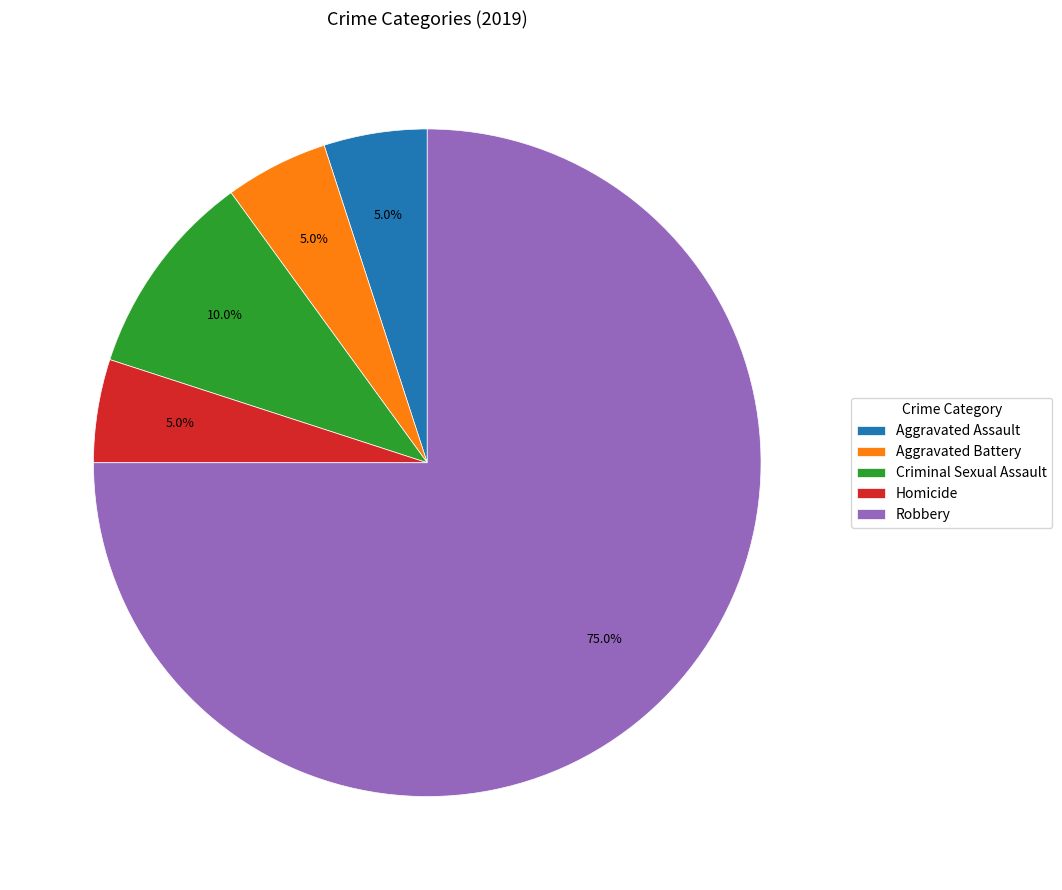

Does any single category account for the majority?

Yes